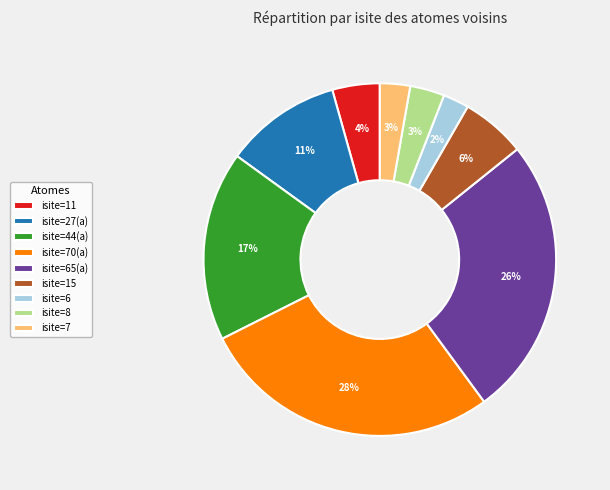

Does any single category account for the majority?

No